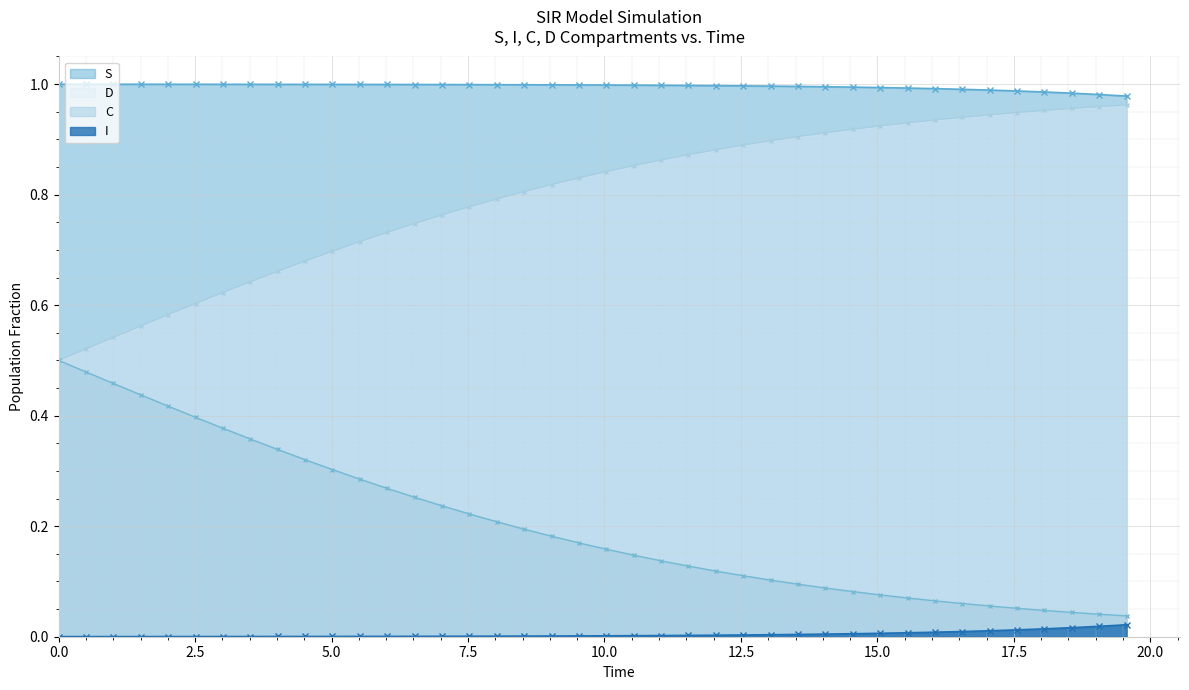

Rank the series by their maximum value, from lowest to highest.

I, C, D, S